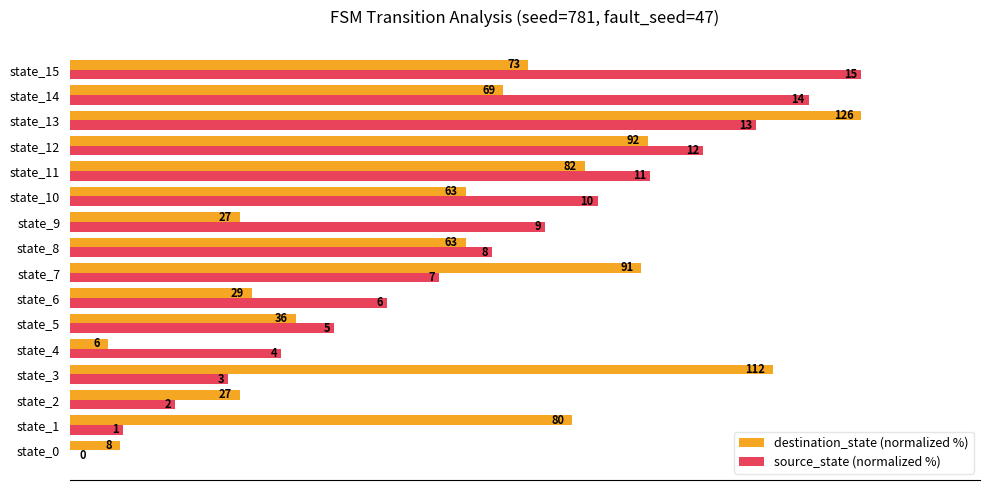

Reading right to left, transcribe all the data shown in this chart.

destination_state (normalized %): 57.9	54.8	100.0	73.0	65.1	50.0	21.4	50.0	72.2	23.0	28.6	4.8	88.9	21.4	63.5	6.3
source_state (normalized %): 100.0	93.3	86.7	80.0	73.3	66.7	60.0	53.3	46.7	40.0	33.3	26.7	20.0	13.3	6.7	0.0